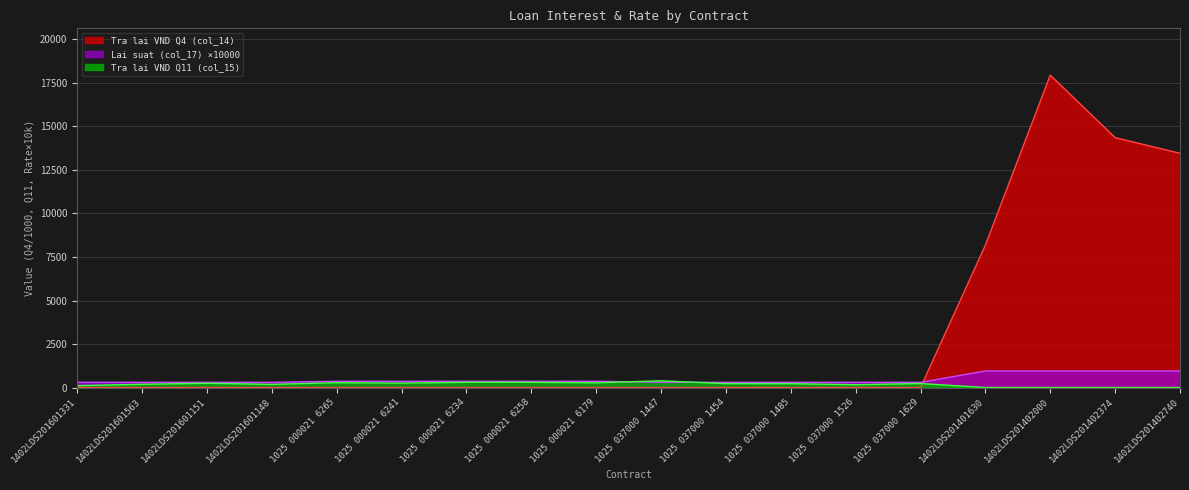

True or false: Lai suat (col_17) has a value of 950.0 at 1402LDS201401630.

True